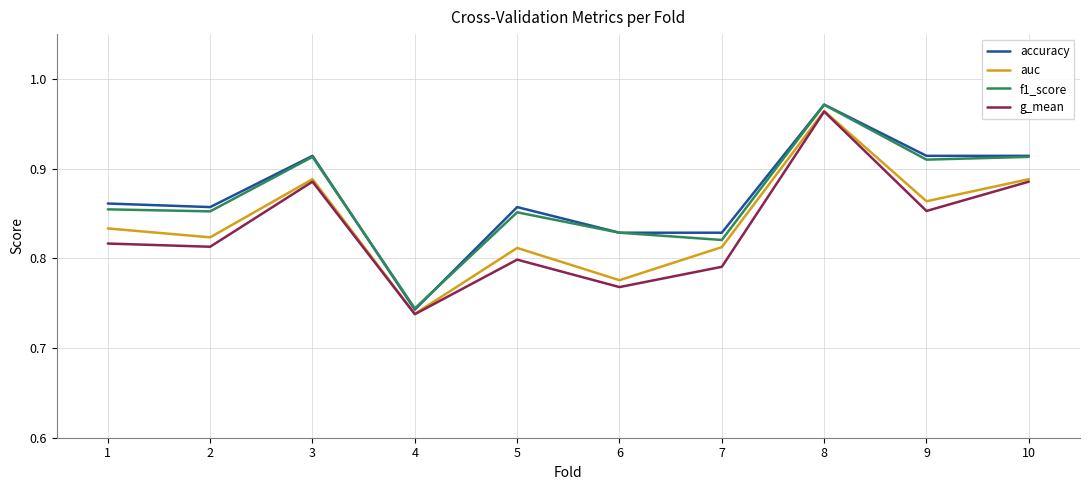

Is the value of accuracy at 1 greater than the value of g_mean at 10?

No